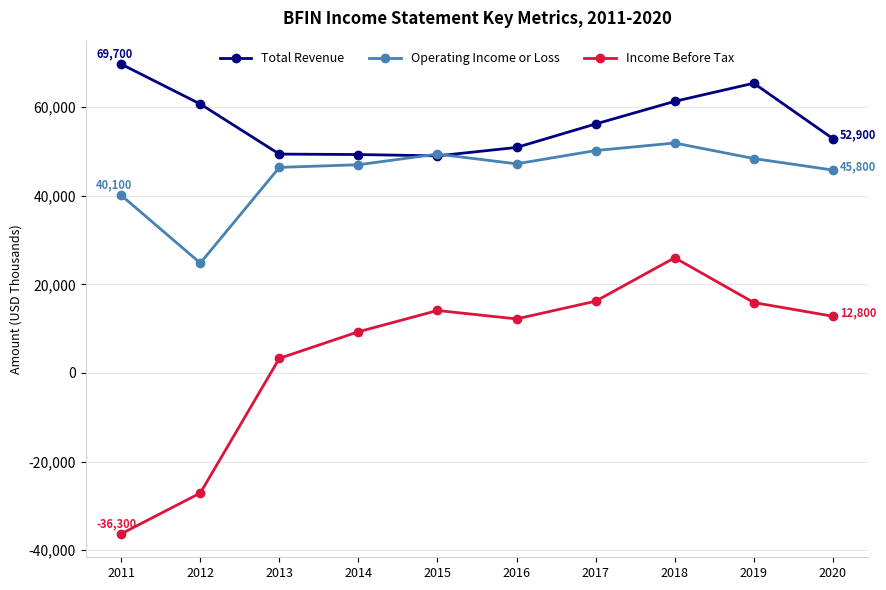

The value of Total Revenue at 2019 is 31646. True or false?

False